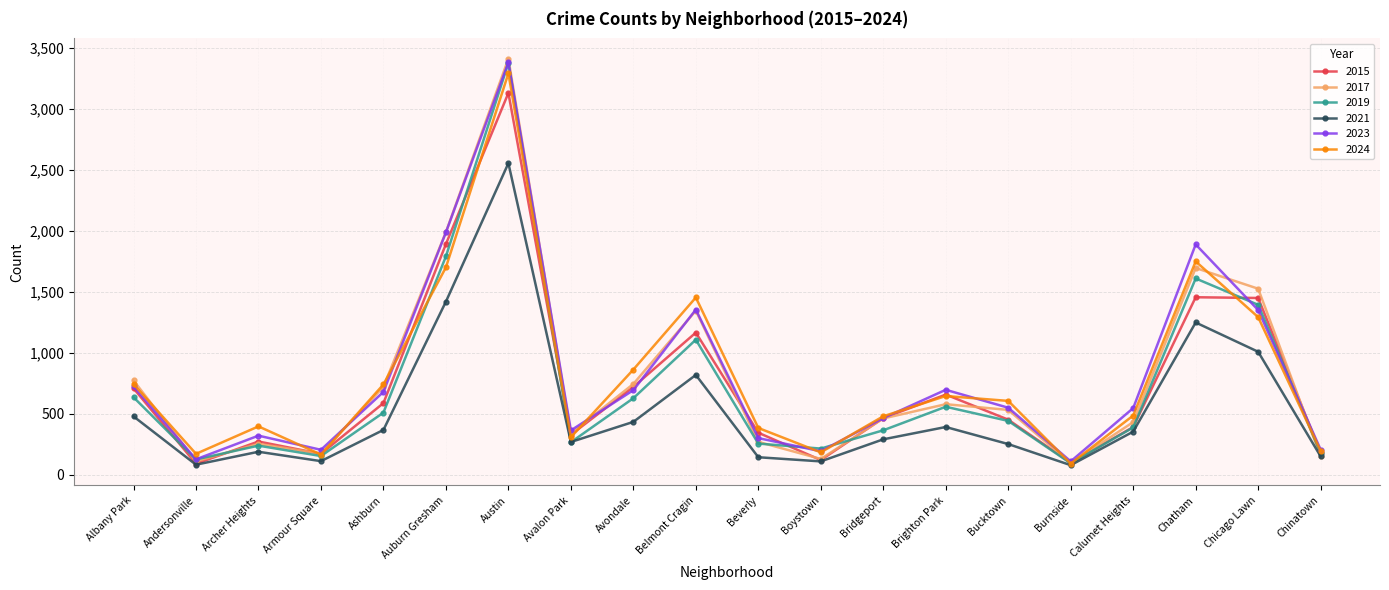

What is the sum of all 2023 values?

16131